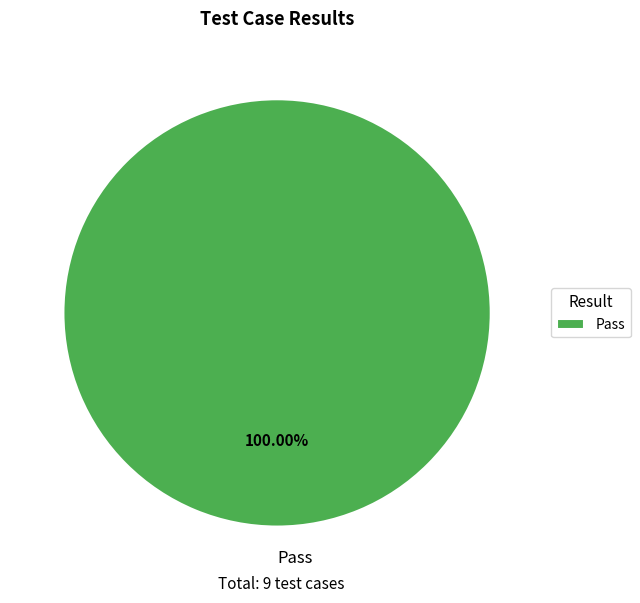

Which slice represents more than half of the pie?

Pass